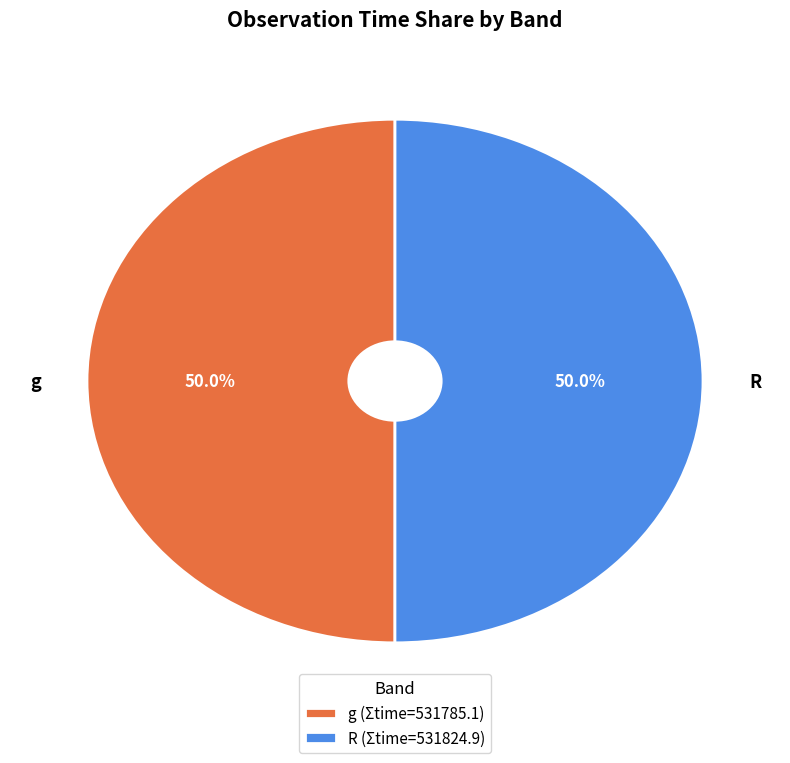

Approximately how many times larger is the value at g compared to R?

1.0